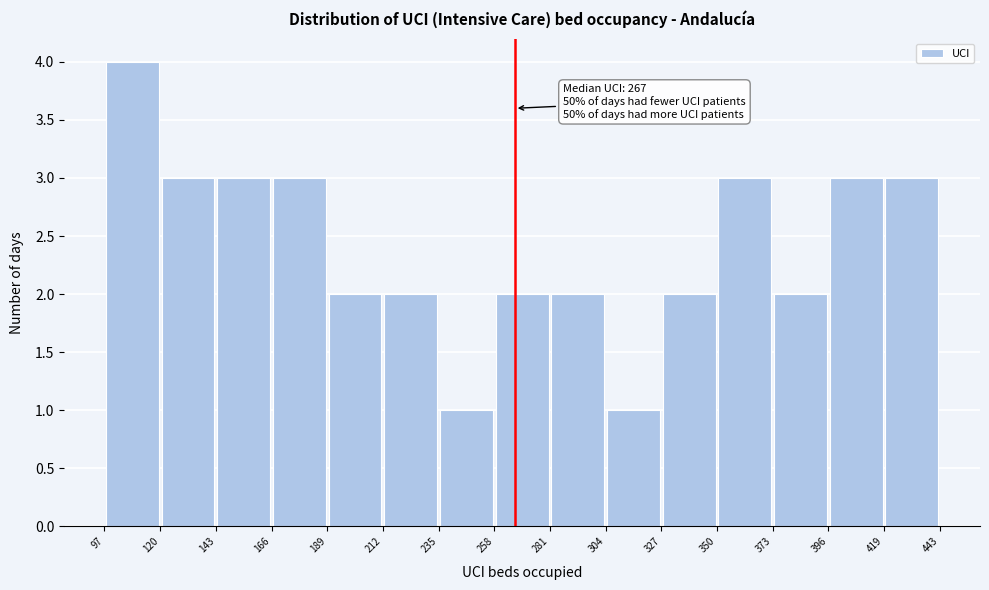

Over which range of the x-axis is the bar tallest?

97 to 120